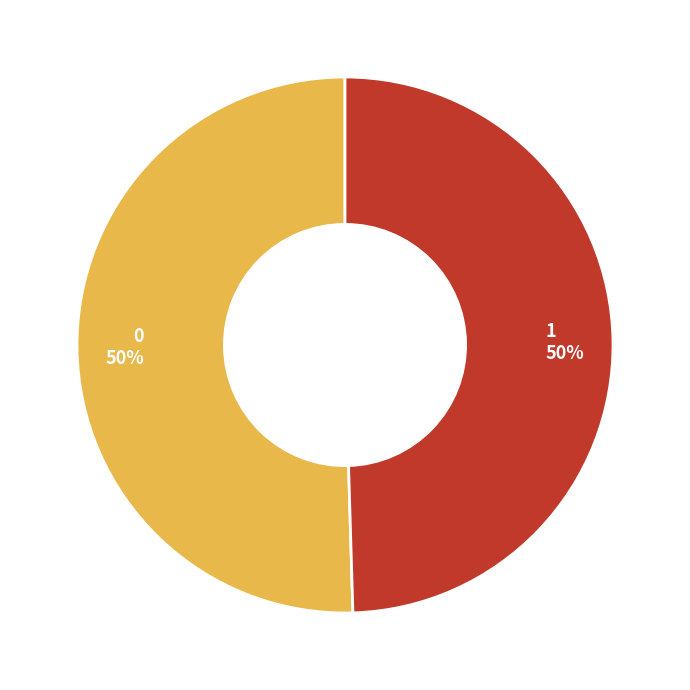

Is it true that 1 is 50% of the pie?

True